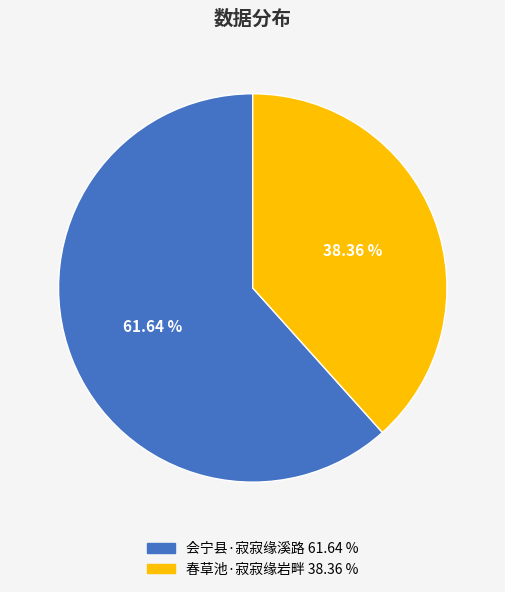

To the nearest percent, what is the difference between the 春草池·寂寂缘岩畔 and 会宁县·寂寂缘溪路 slice percentages?

23%